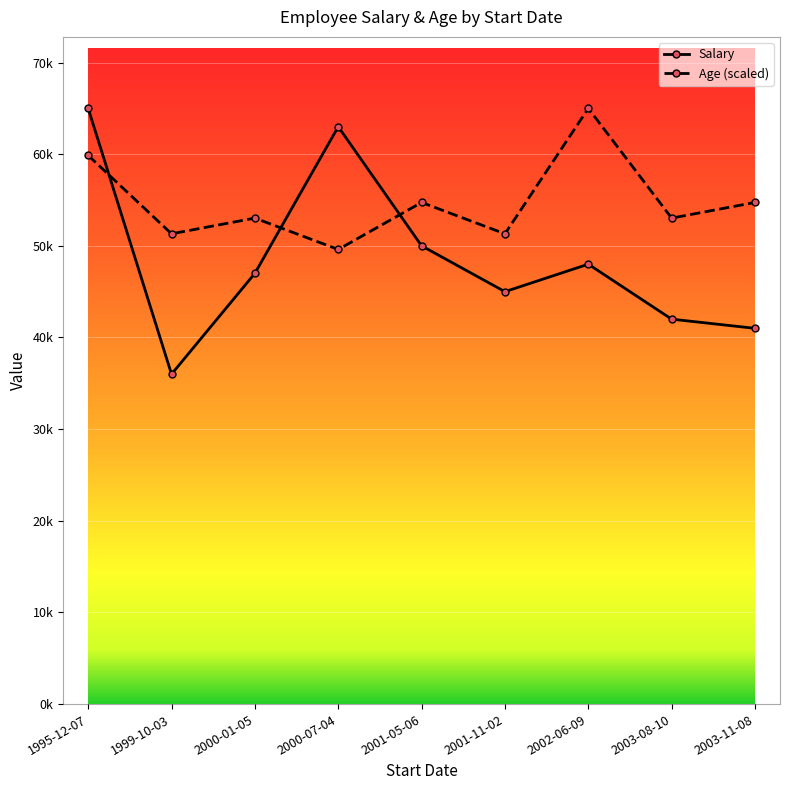

Rank the series at 2003-11-08 from highest to lowest value.

Age (scaled), Salary